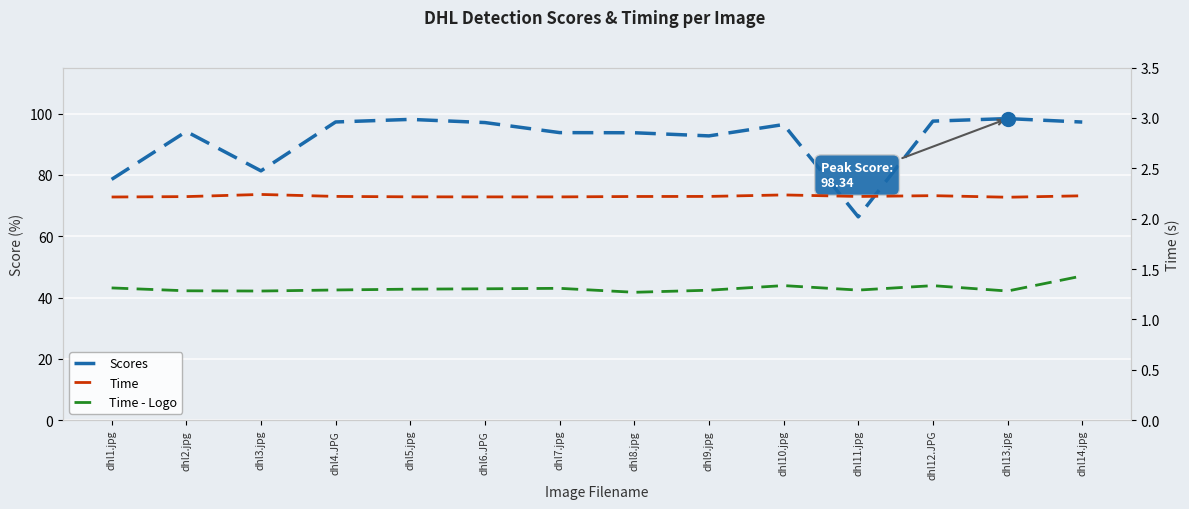

Reading left to right, list all the values displayed in this chart.

Scores: 78.5	94.1	81.3	97.2	98.1	97.0	93.8	93.7	92.7	96.4	66.3	97.5	98.3	97.2
Time: 2.2	2.2	2.2	2.2	2.2	2.2	2.2	2.2	2.2	2.2	2.2	2.2	2.2	2.2
Time - Logo: 1.3	1.3	1.3	1.3	1.3	1.3	1.3	1.3	1.3	1.3	1.3	1.3	1.3	1.4